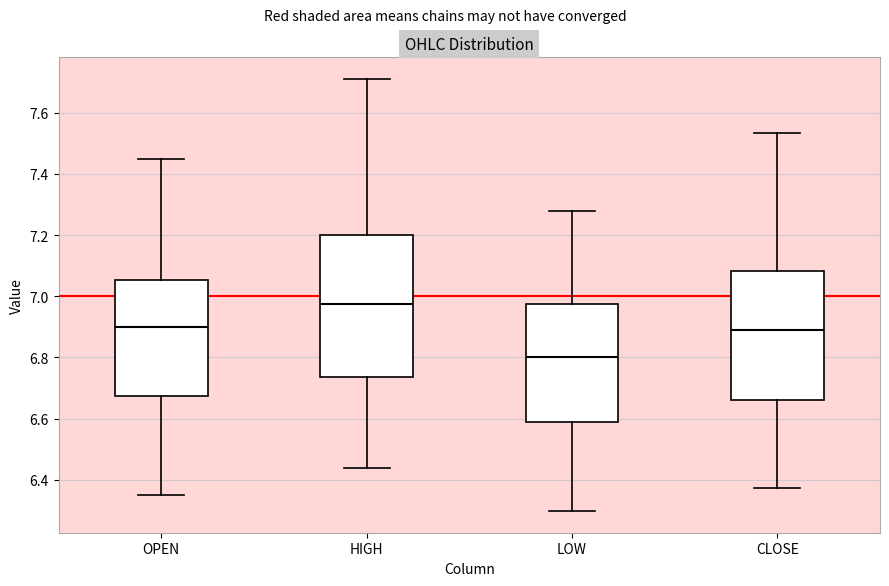

Reading left to right, read every box against the y-axis: the position of its median line, the range the box covers, and the ends of its whiskers. The values are not printed on the chart, so give them approximately, as read against the axis.

OPEN: median 6.90, box 6.68 to 7.06, whiskers 6.36 to 7.46
HIGH: median 6.98, box 6.74 to 7.20, whiskers 6.44 to 7.72
LOW: median 6.80, box 6.60 to 6.98, whiskers 6.30 to 7.28
CLOSE: median 6.90, box 6.66 to 7.08, whiskers 6.38 to 7.54